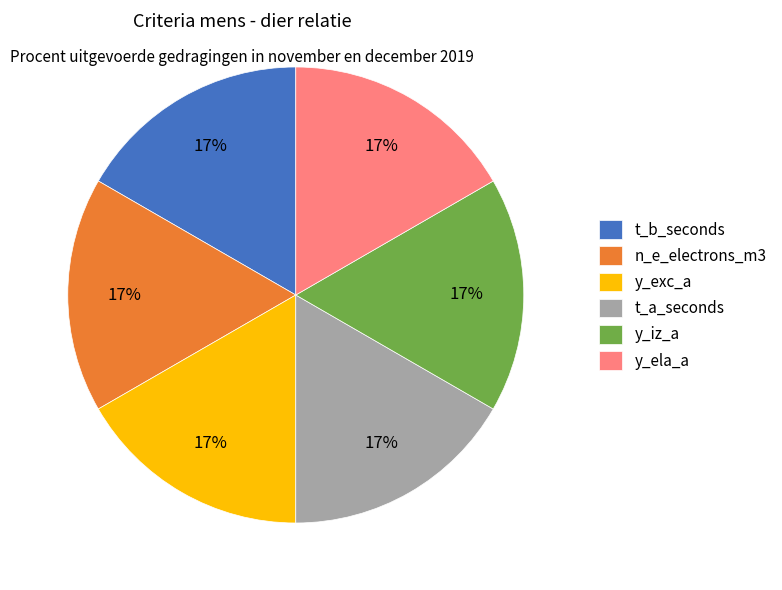

To the nearest percent, what portion does y_ela_a represent?

17%